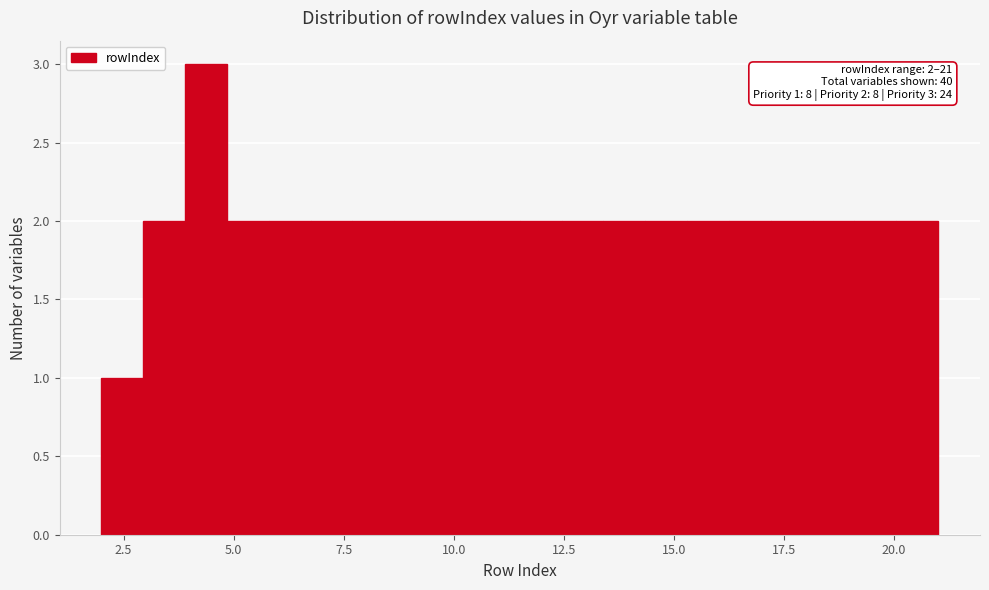

Around what value on the x-axis is the tallest bar? Give the approximate position of its centre, as read against the axis.

4.5